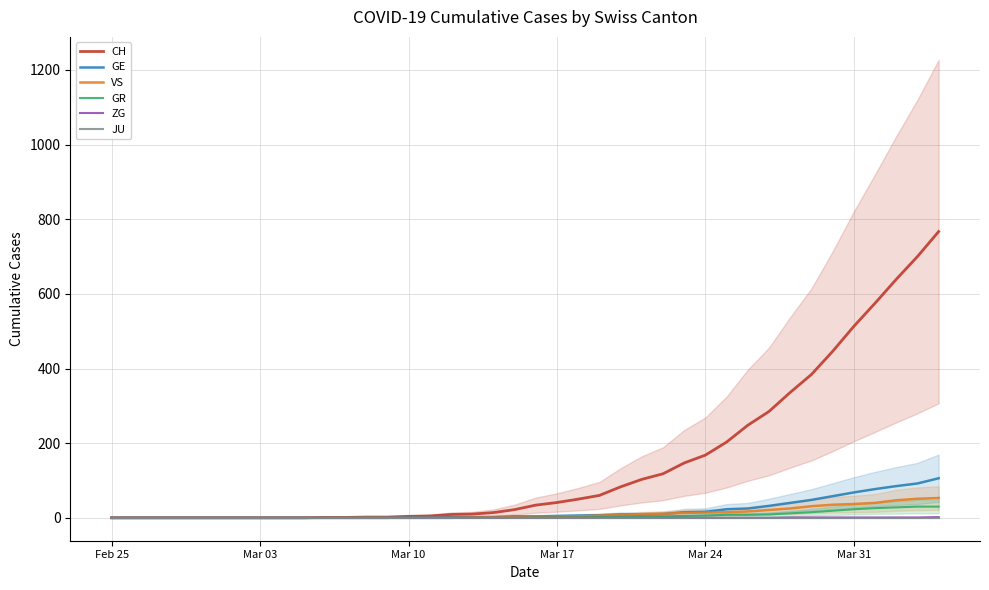

How many categories are shown in the chart?

40